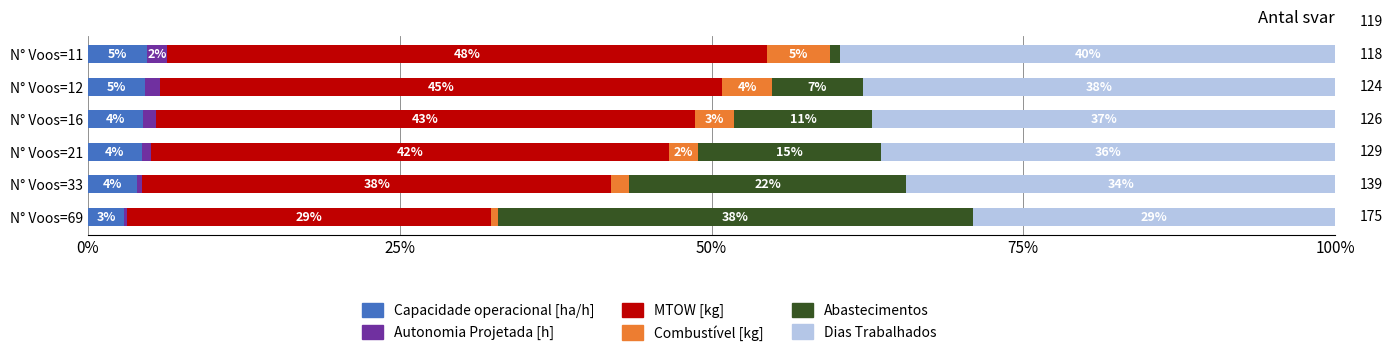

Which series has the widest spread of values?

Abastecimentos